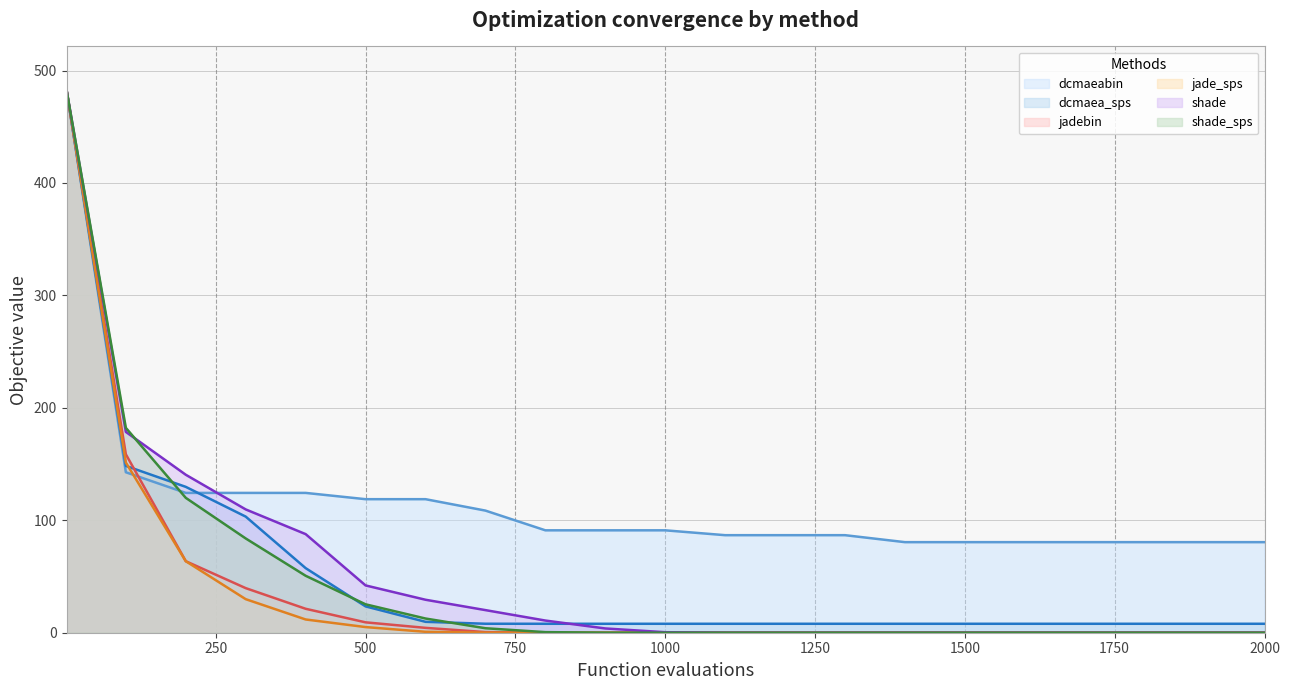

What is the greatest value displayed?

482.8